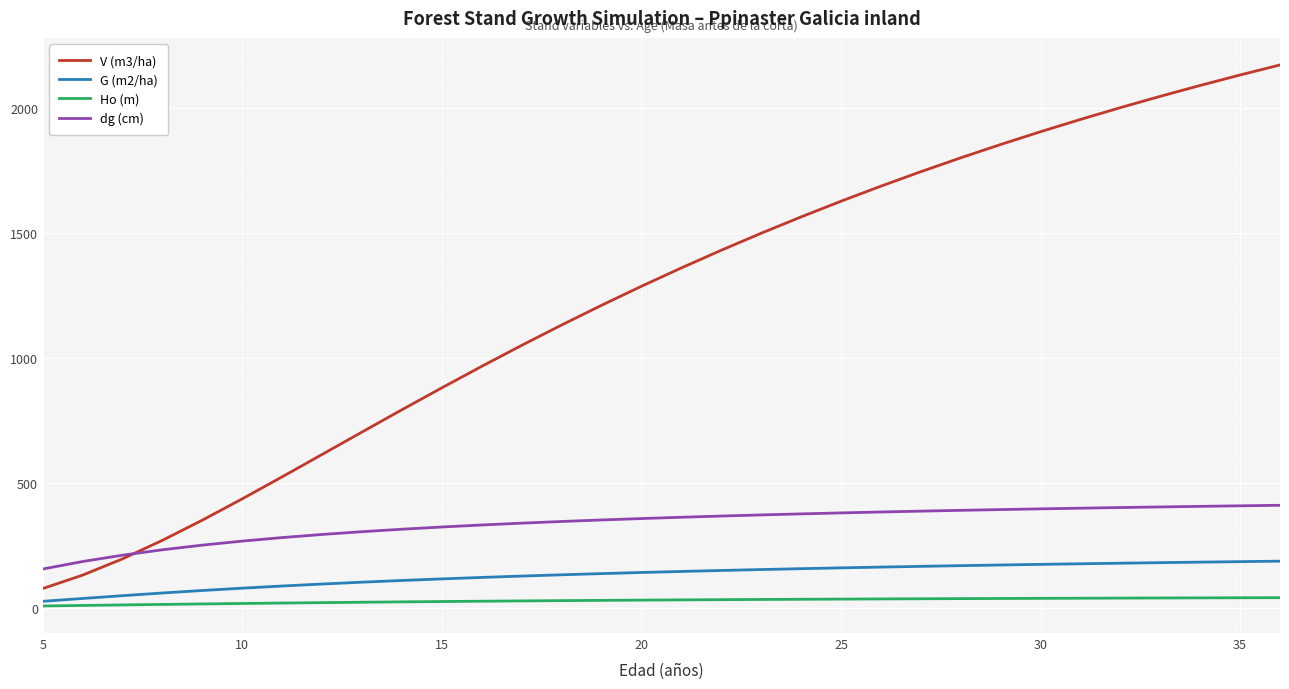

Rank the series by their maximum value, from lowest to highest.

Ho (m), G (m2/ha), dg (cm), V (m3/ha)